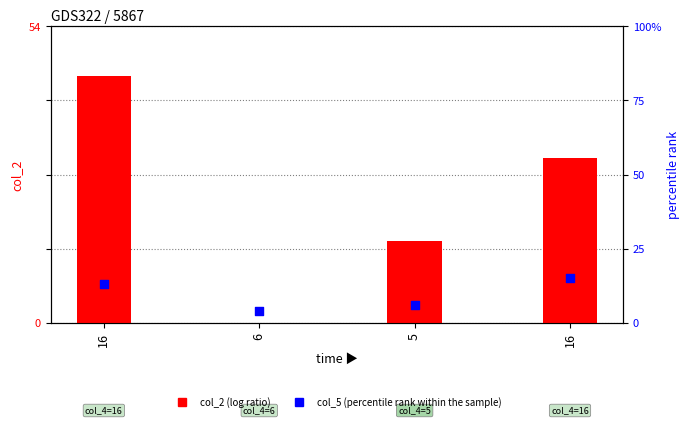

At how many categories does at least one series exceed 21?

2